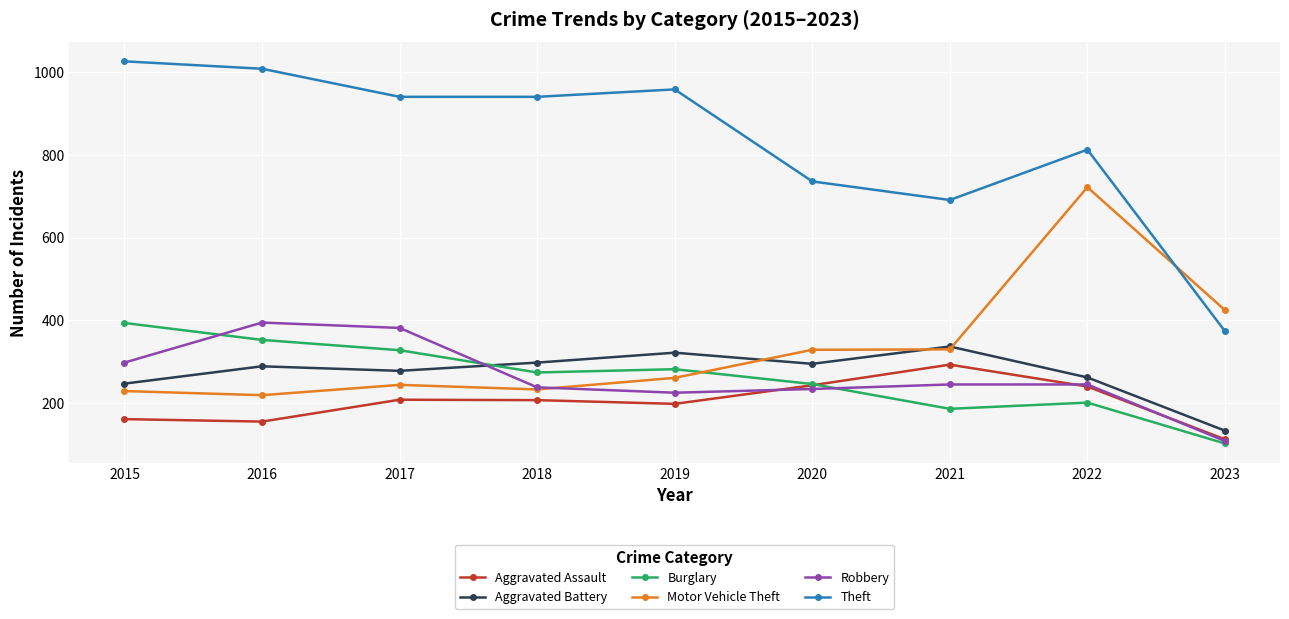

Is the value of Robbery at 2015 greater than the value of Motor Vehicle Theft at 2022?

No